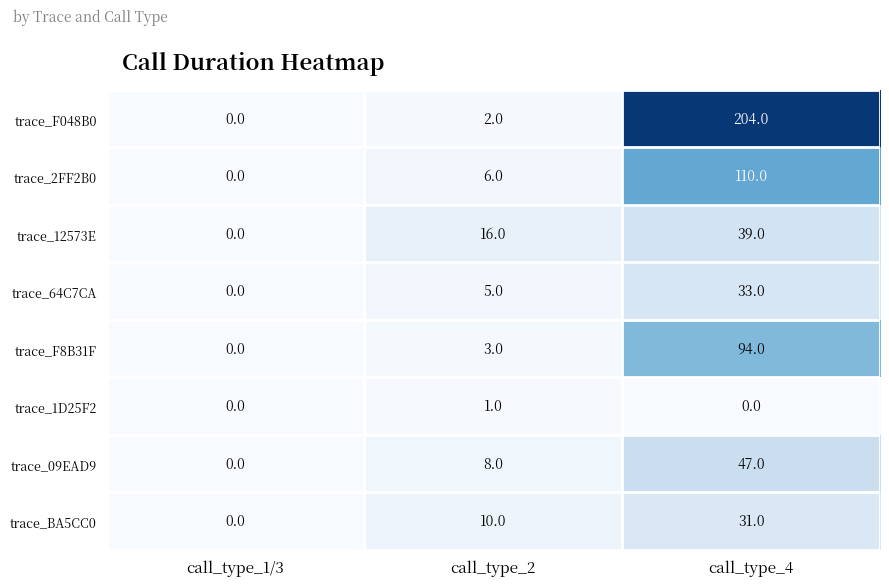

Which series has the widest spread of values?

trace_F048B0